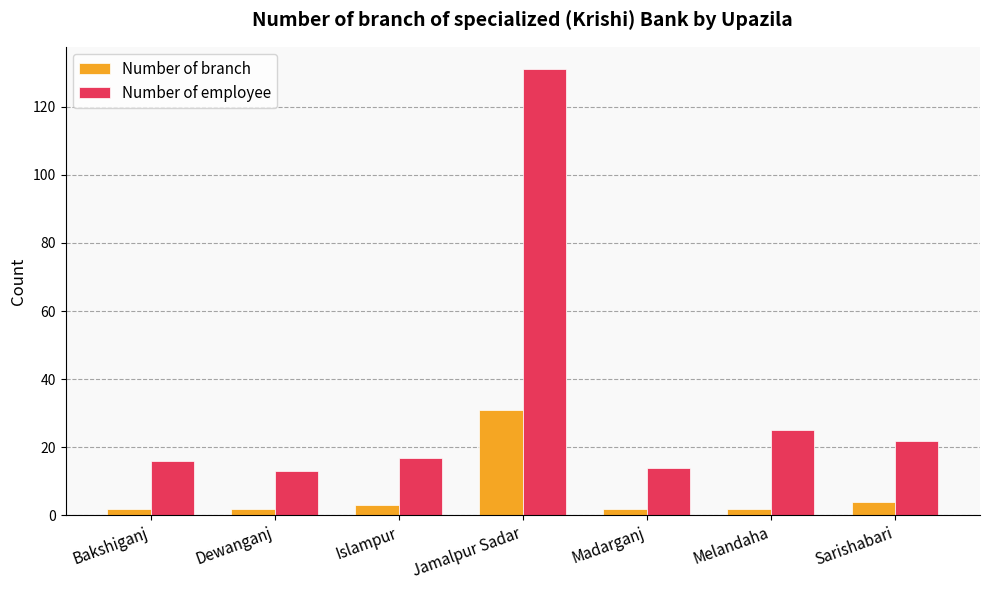

At Jamalpur Sadar, list the series in order from largest to smallest.

Number of employee, Number of branch